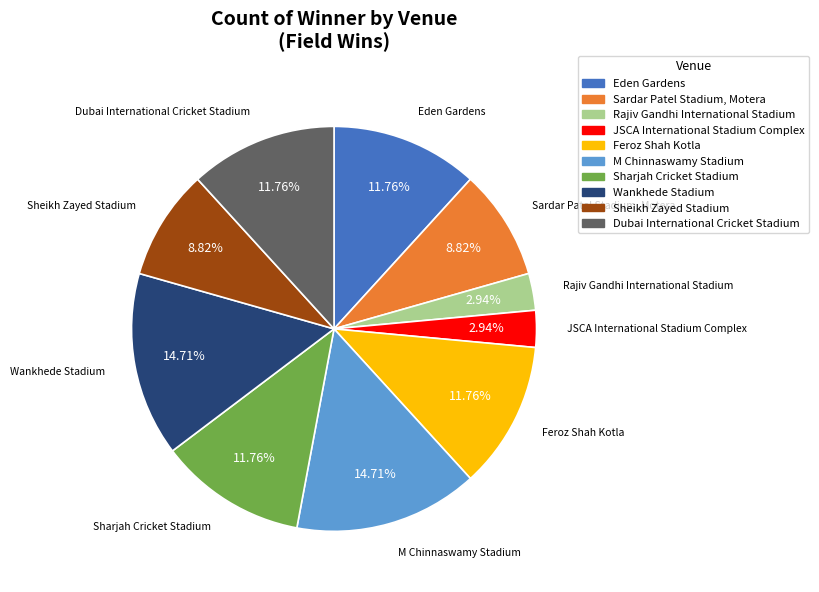

Does Rajiv Gandhi International Stadium account for over 50% of the chart?

No